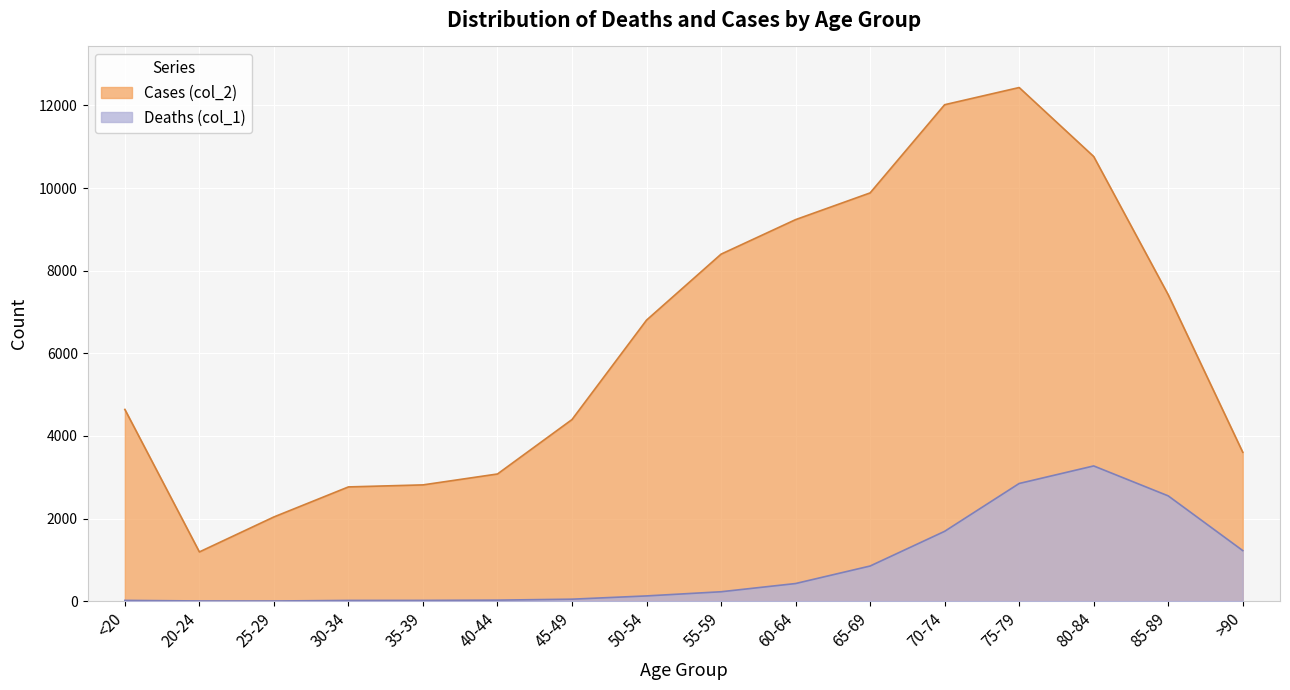

Where is Deaths (col_1) nearest to the value 1638?

70-74